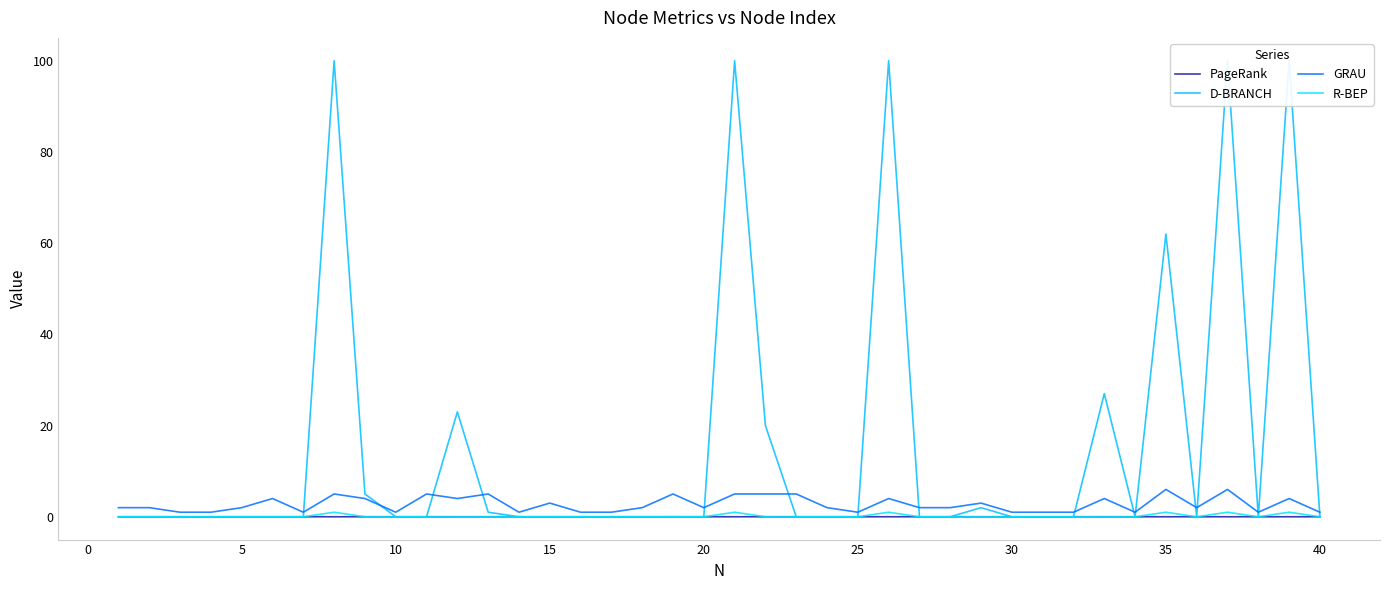

How many lines are shown in the chart?

4